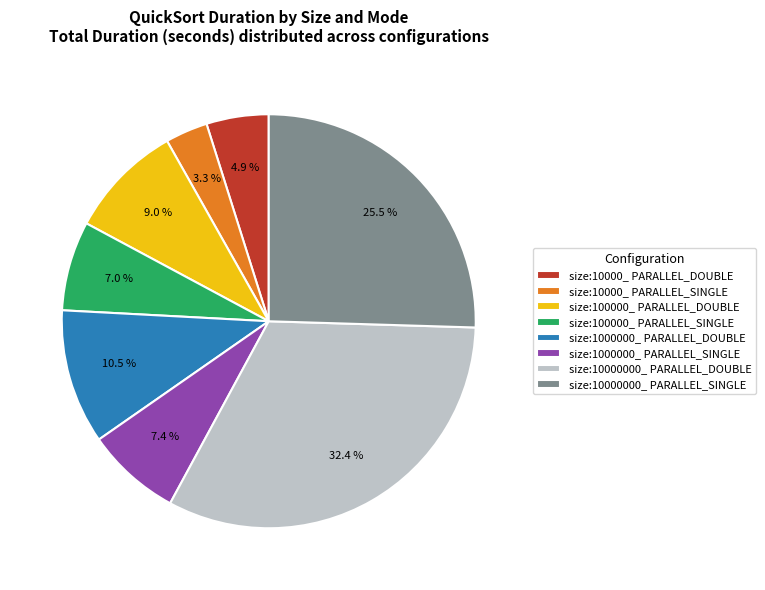

To the nearest percent, what is the average slice percentage?

12%